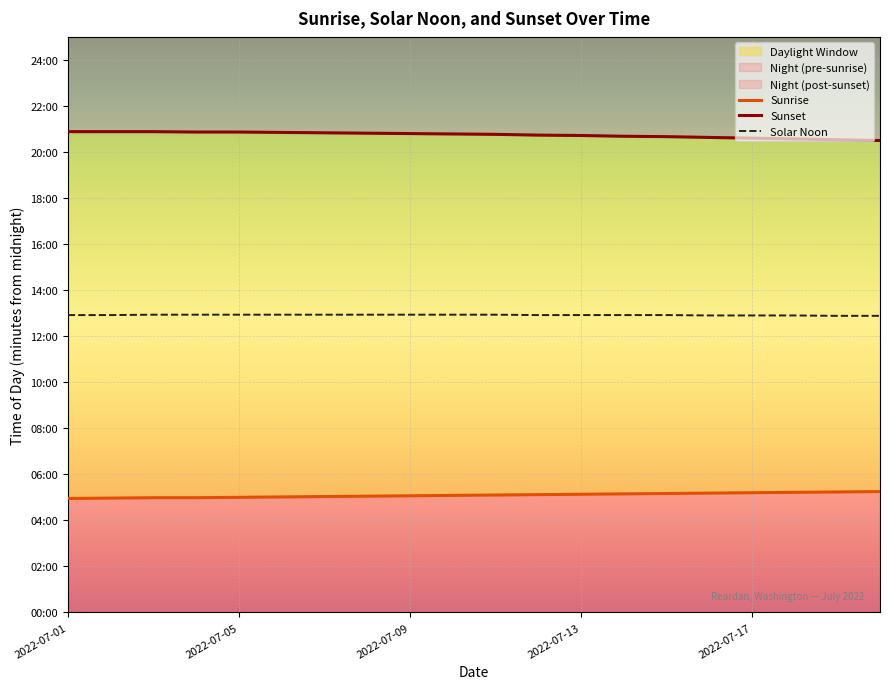

True or false: Sunset and Sunrise cross at least once.

False